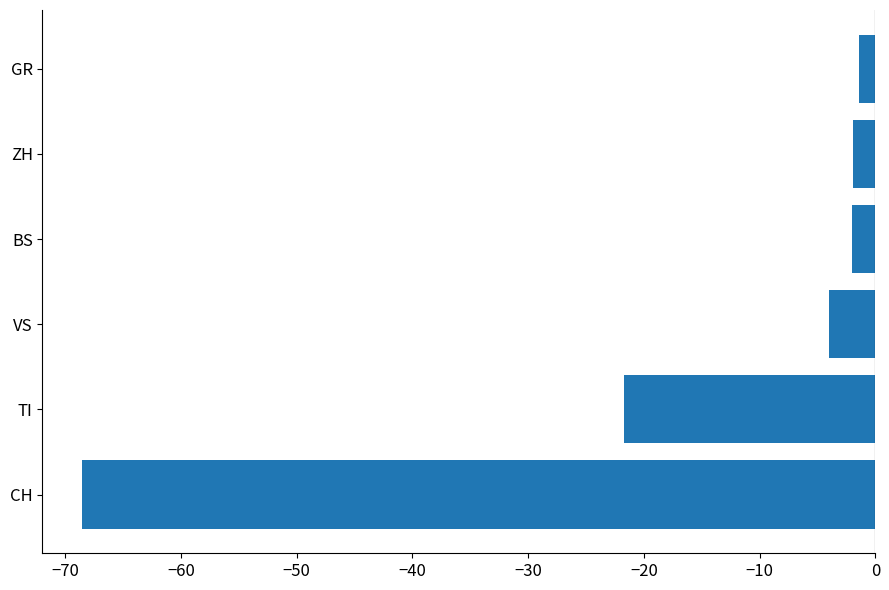

Are the bars horizontal?

Yes